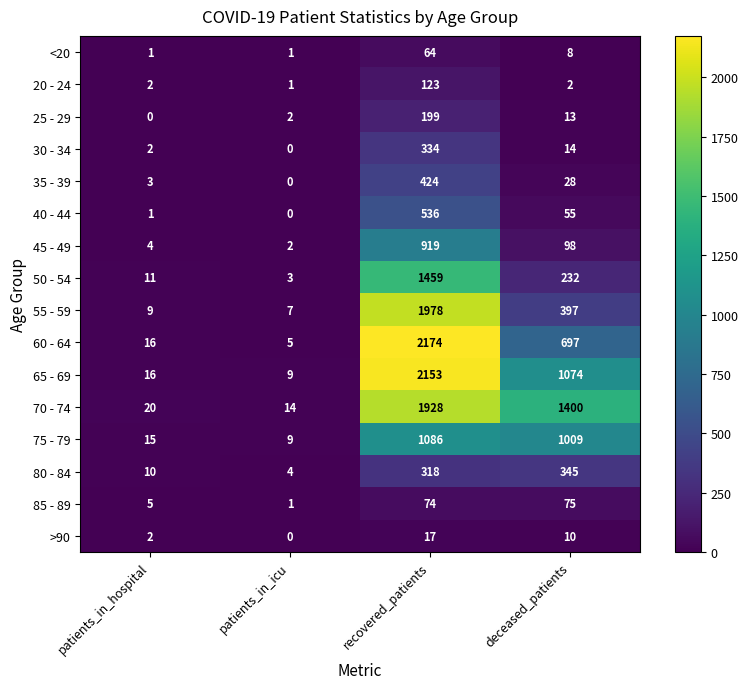

The 65 - 69 series shows 1709 at deceased_patients. True or false?

False